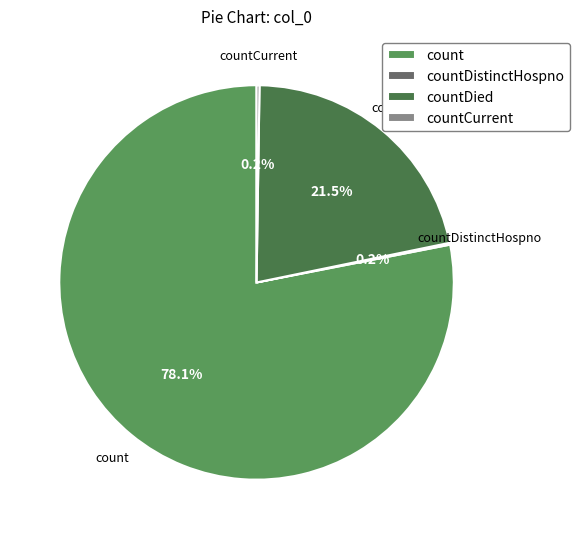

Which slice is the largest?

count